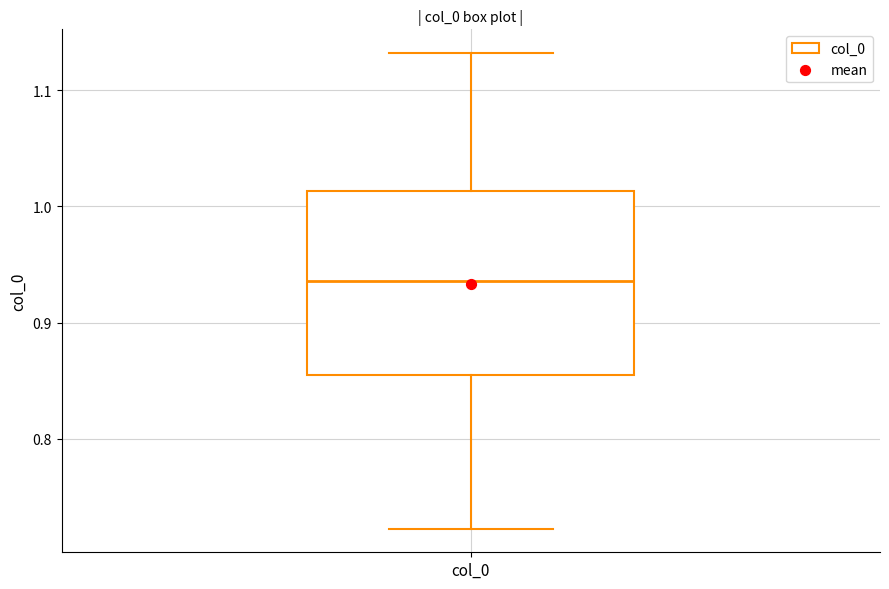

Transcribe this box plot: give where the median line is, the range the box spans, and where the two whiskers end, as read against the y-axis. The values are not printed on the chart, so give them approximately, as read against the axis.

median 0.94, box 0.85 to 1.01, whiskers 0.72 to 1.13